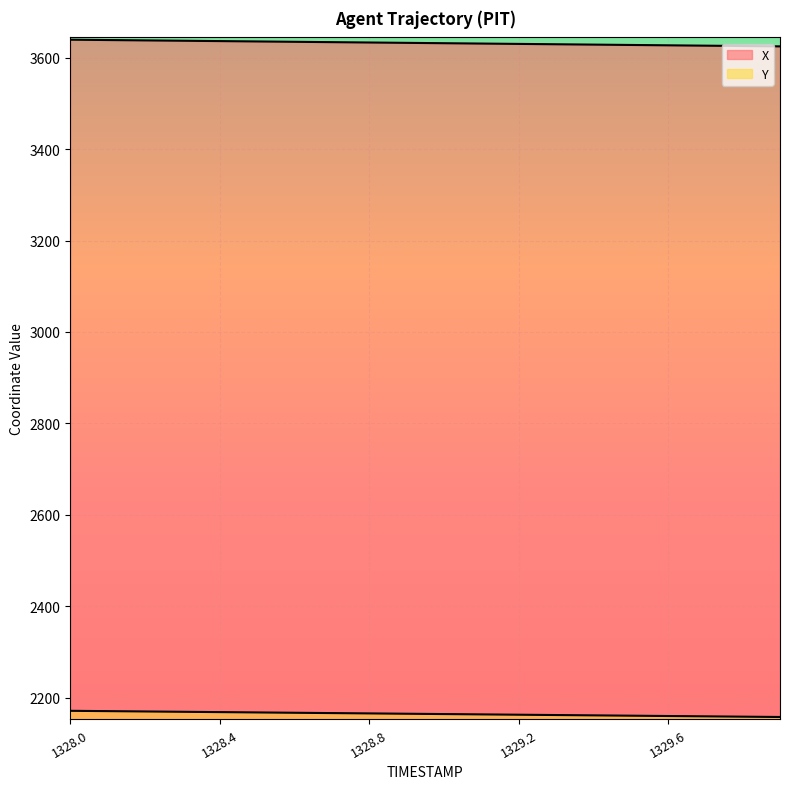

Which series changed the most between 1328.0 and 1328.4?

X